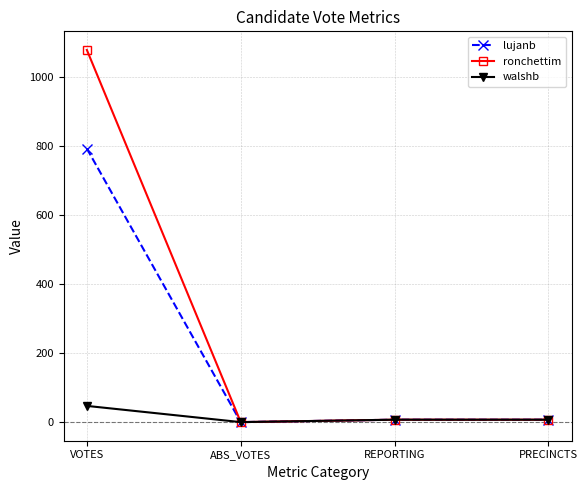

Which series has the largest total across all categories?

ronchettim